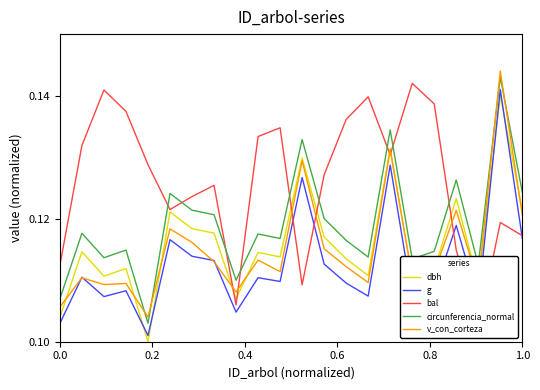

True or false: g and circunferencia_normal cross at least once.

False